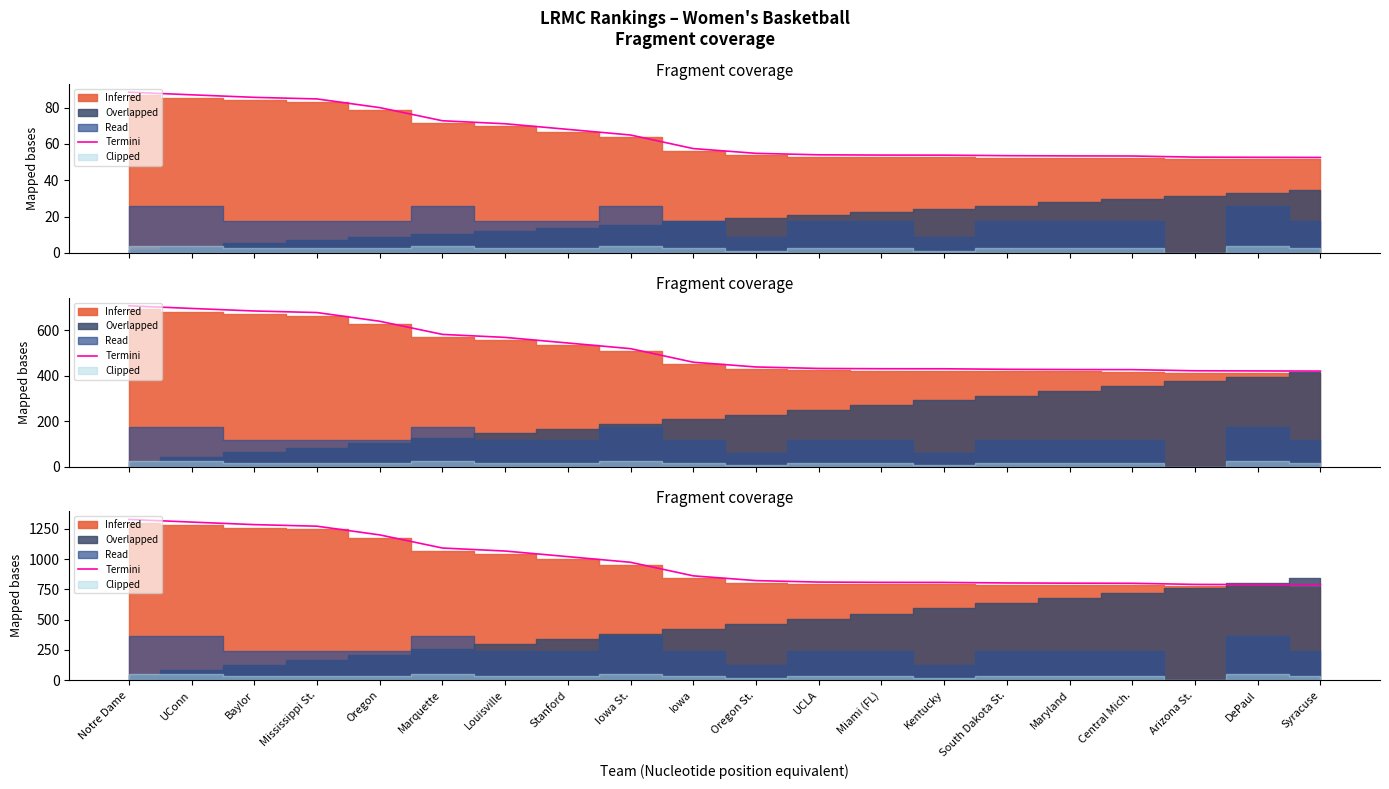

What is the label of the 11th point from the right?

Iowa